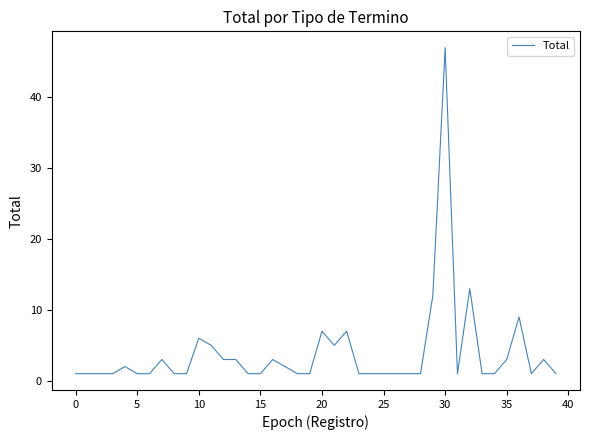

What is the maximum value shown in the chart?

47